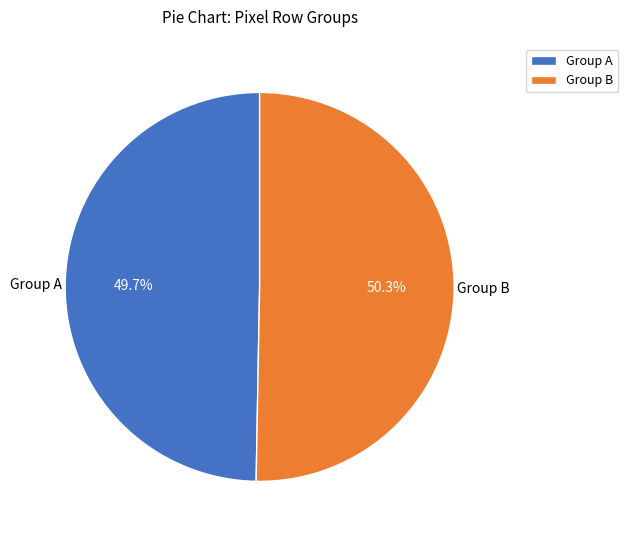

Rank the categories by value from lowest to highest.

Group A, Group B